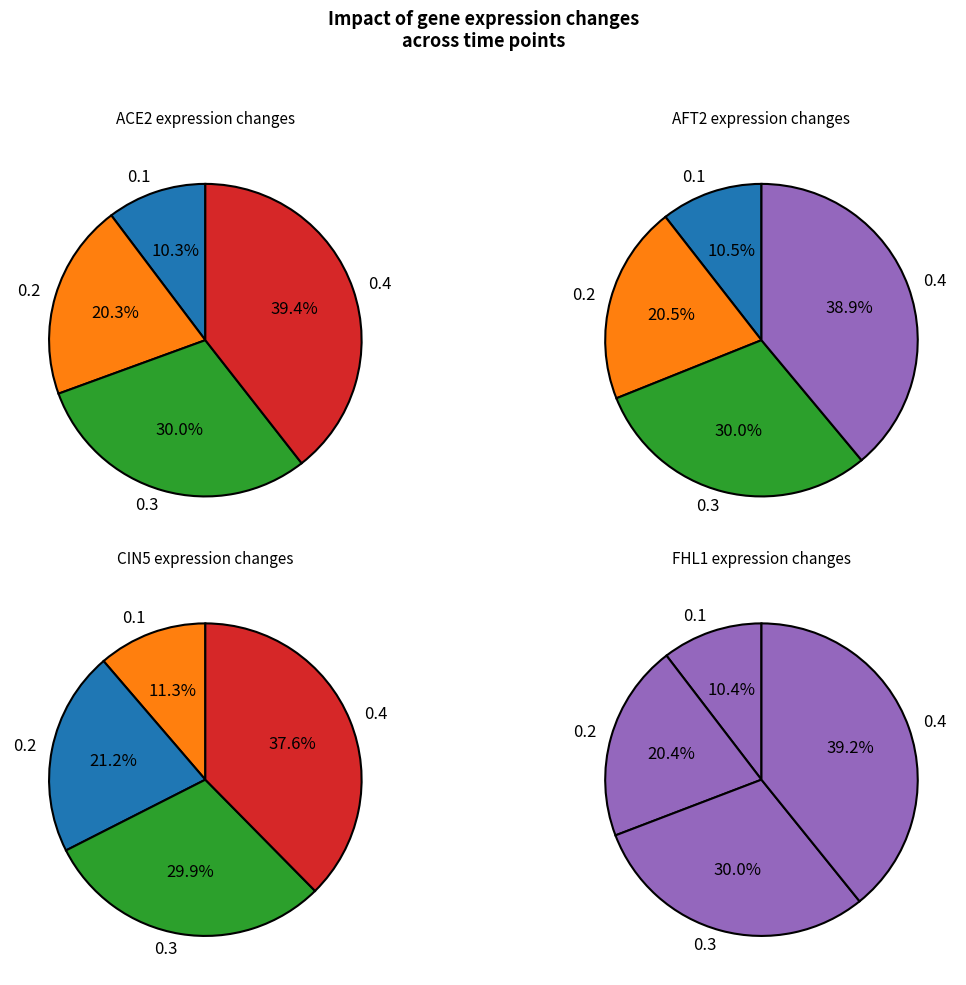

To the nearest percent, what portion does 0.1 represent?

11%